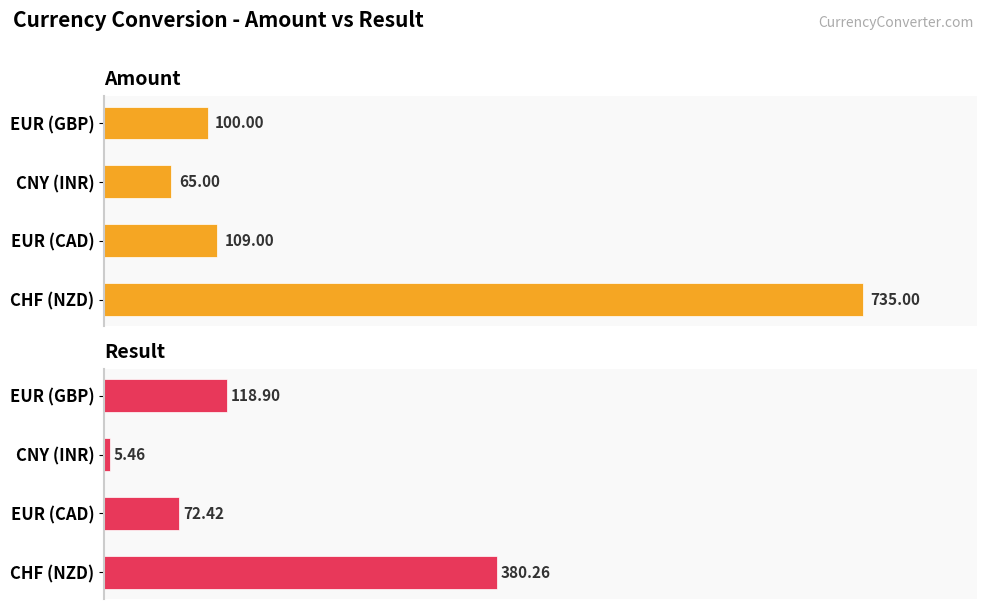

Rank the series by their average value, from highest to lowest.

Amount, Result